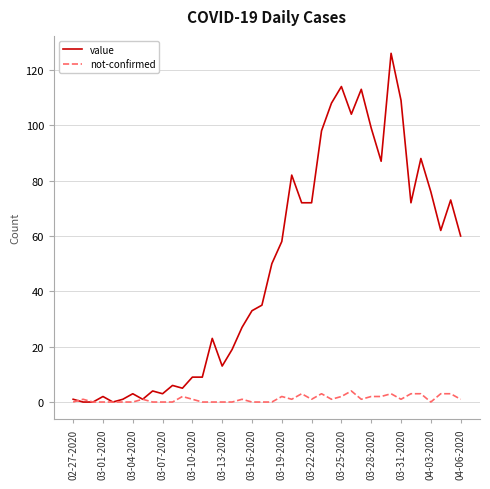

Rank the series by their maximum value, from lowest to highest.

not-confirmed, value